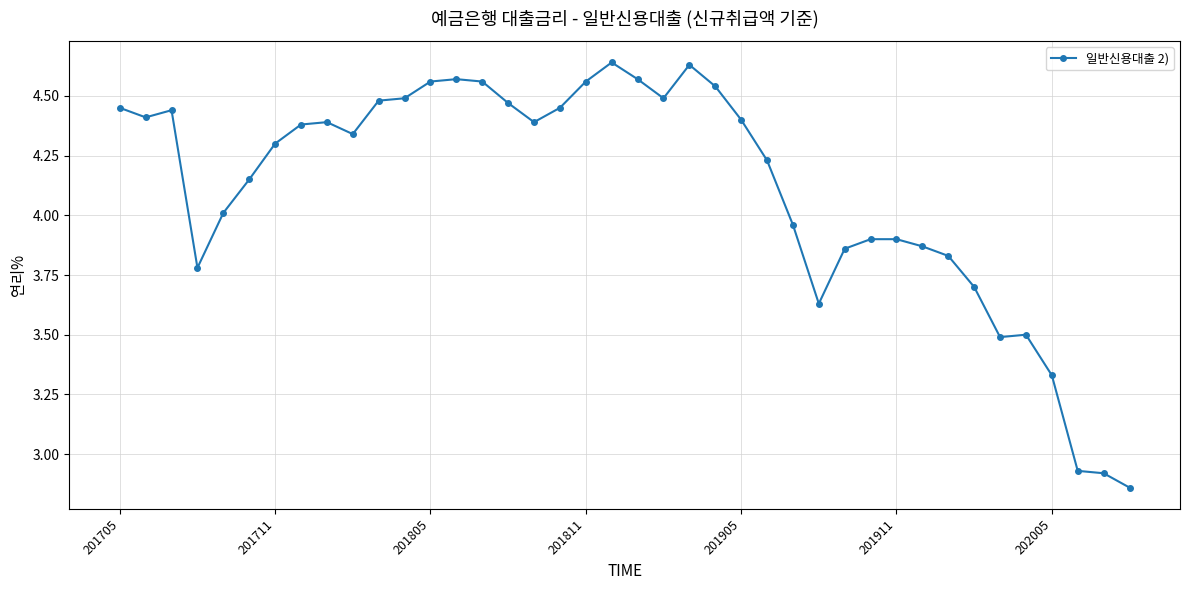

True or false: there are more than 0 points higher than both neighbors.

True